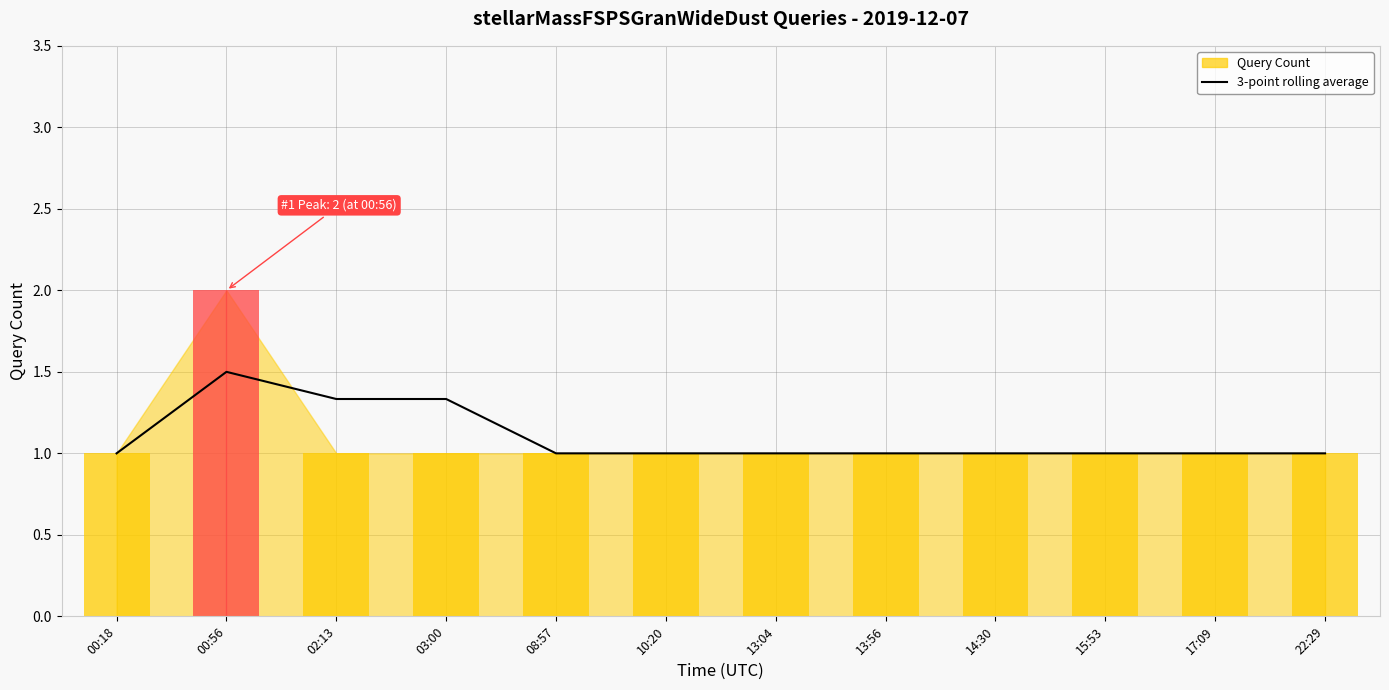

What is the label of the 11th bar from the left?

17:09